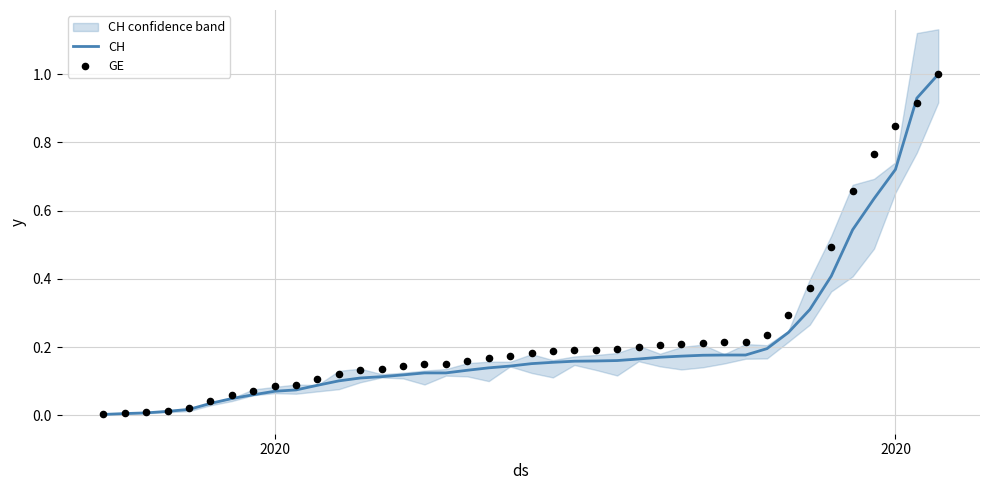

Which series reaches the minimum Y coordinate?

CH